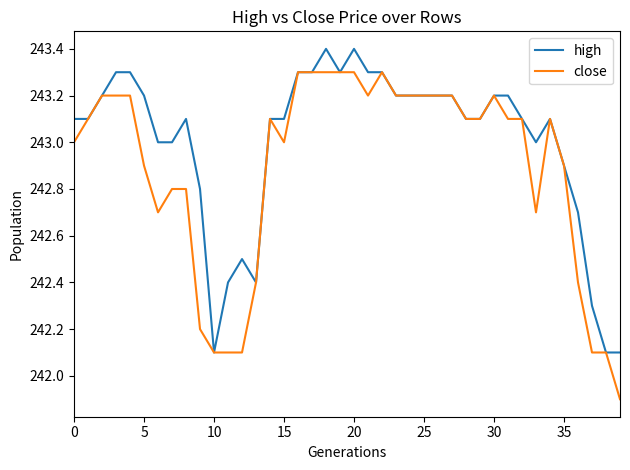

What is the average value of the close series?

242.9